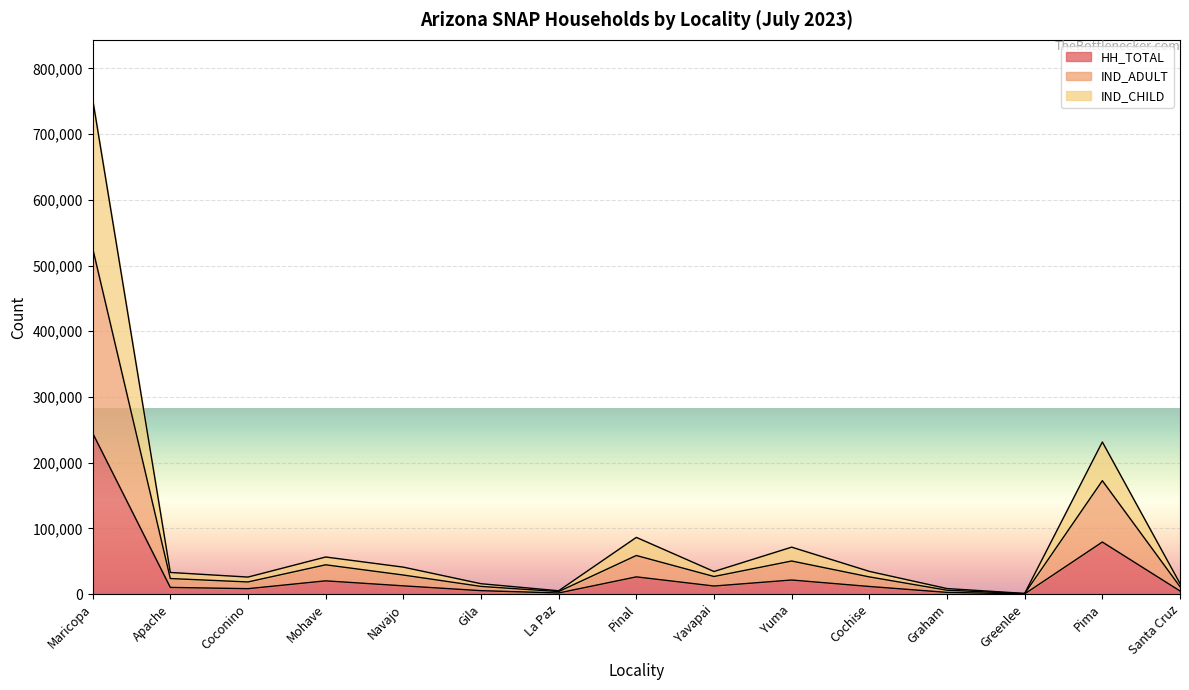

The value of IND_CHILD at Pinal is 86395. True or false?

True